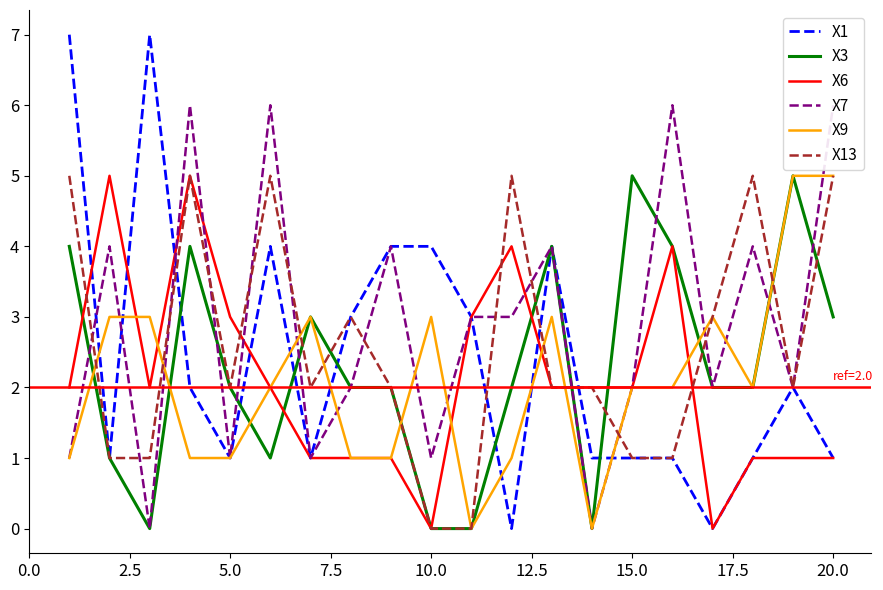

The value of X13 at 5.0 is 2. True or false?

True